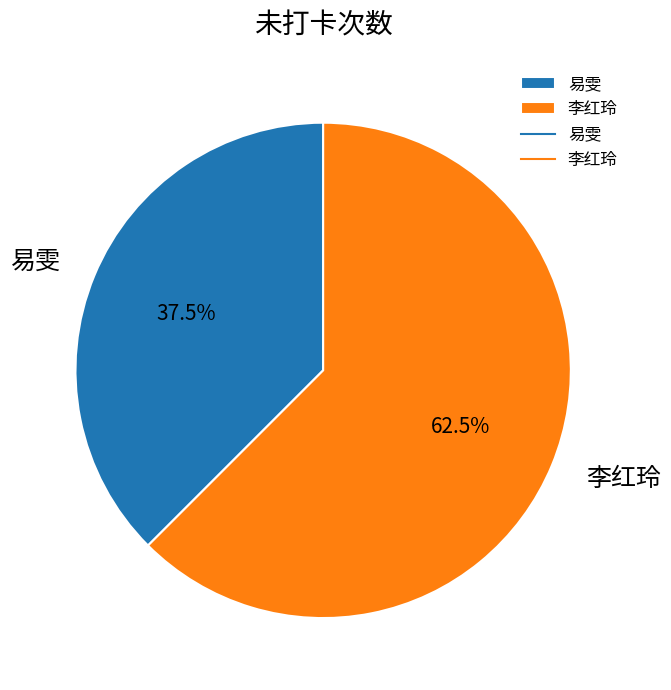

How many slices are in this pie chart?

2